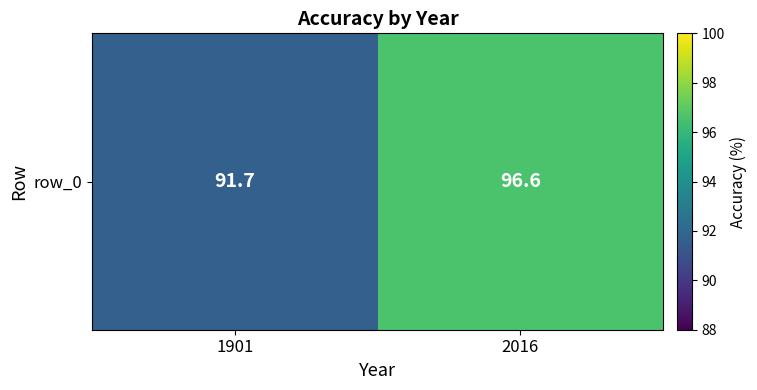

Rank the categories by value from lowest to highest.

1901, 2016